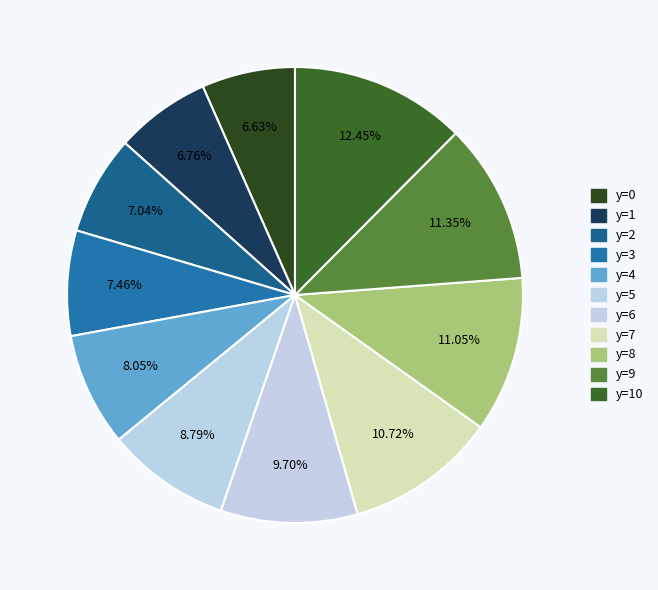

Which has a higher value, y=6 or y=10?

y=10